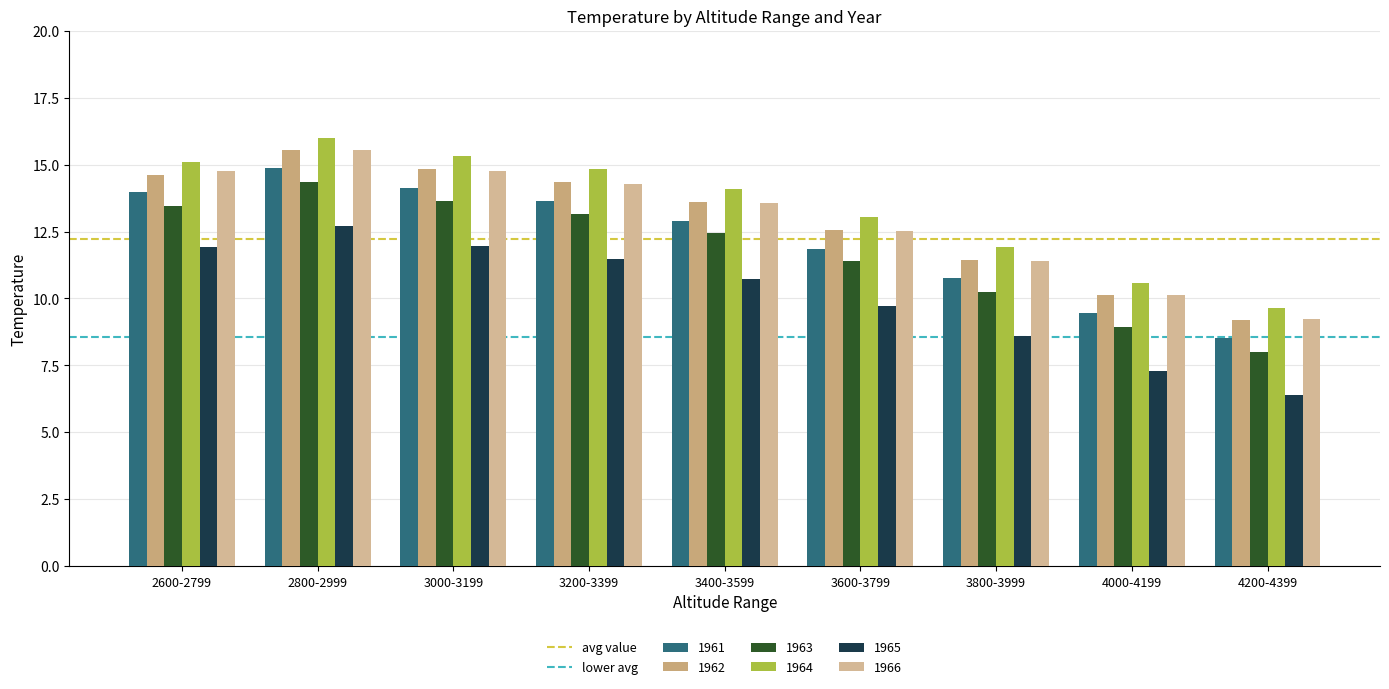

Which series has the widest spread of values?

1963